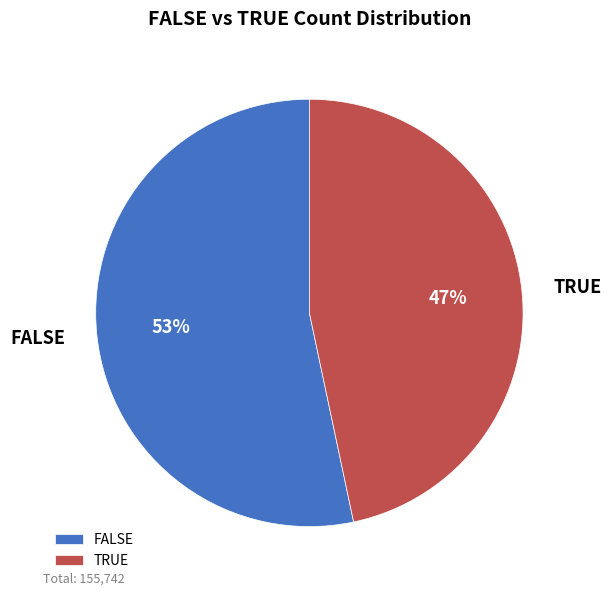

To the nearest percent, what is the average slice percentage?

50%